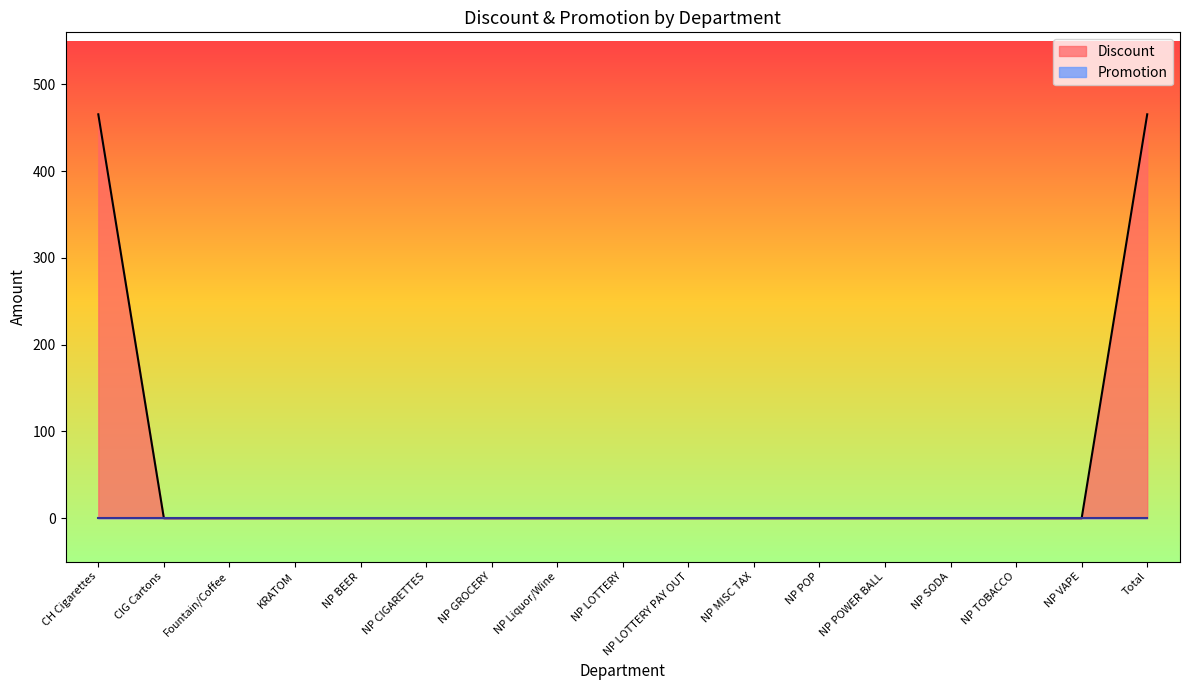

The chart shows a value of 209.9 at NP TOBACCO. True or false?

False